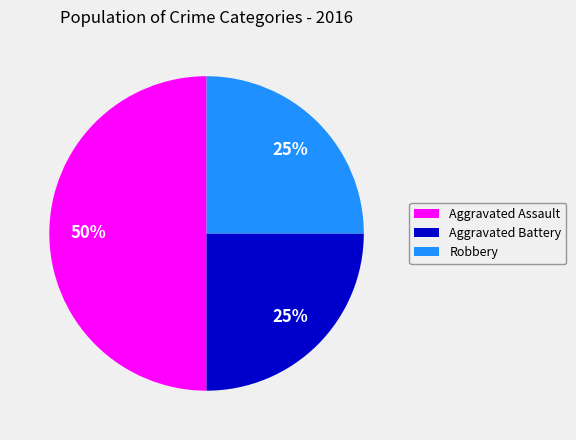

What is the largest slice in the pie chart?

Aggravated Assault